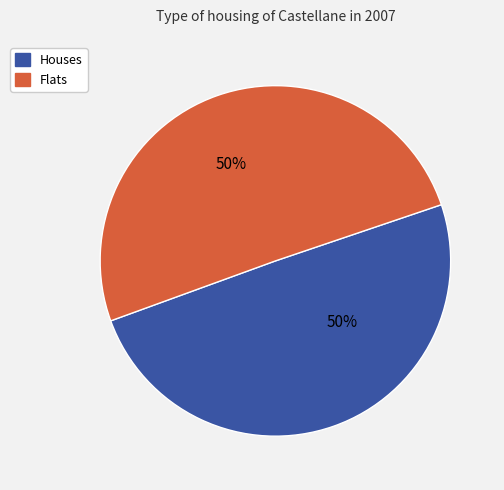

To the nearest percent, what is the average slice percentage?

50%